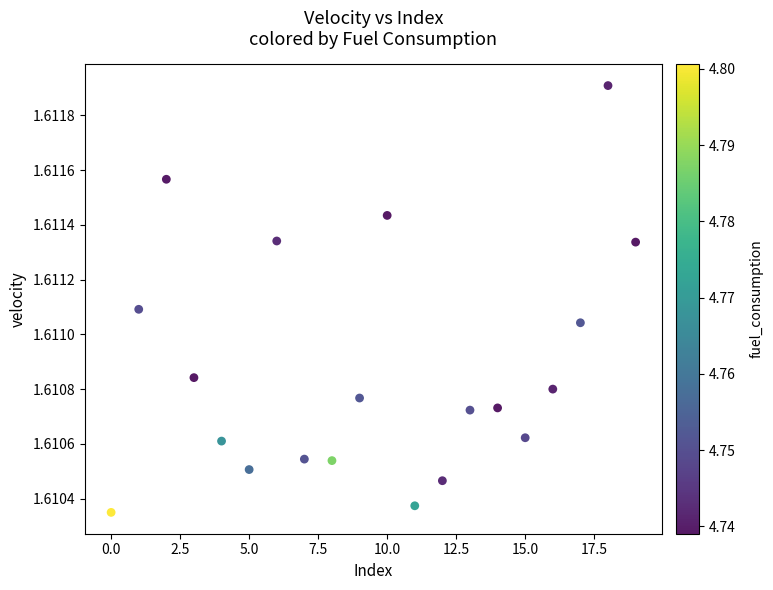

How many points are shown in the scatter plot?

20